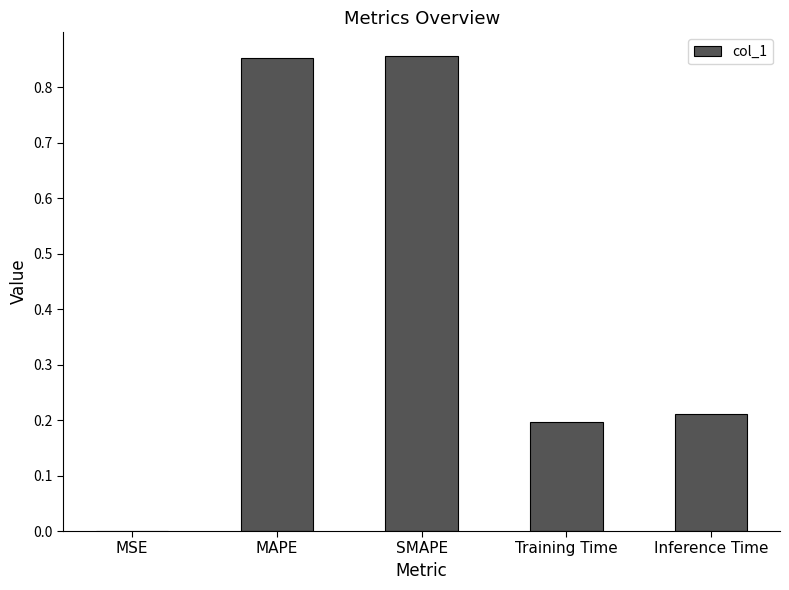

True or false: the data shows 0.2 at SMAPE.

False